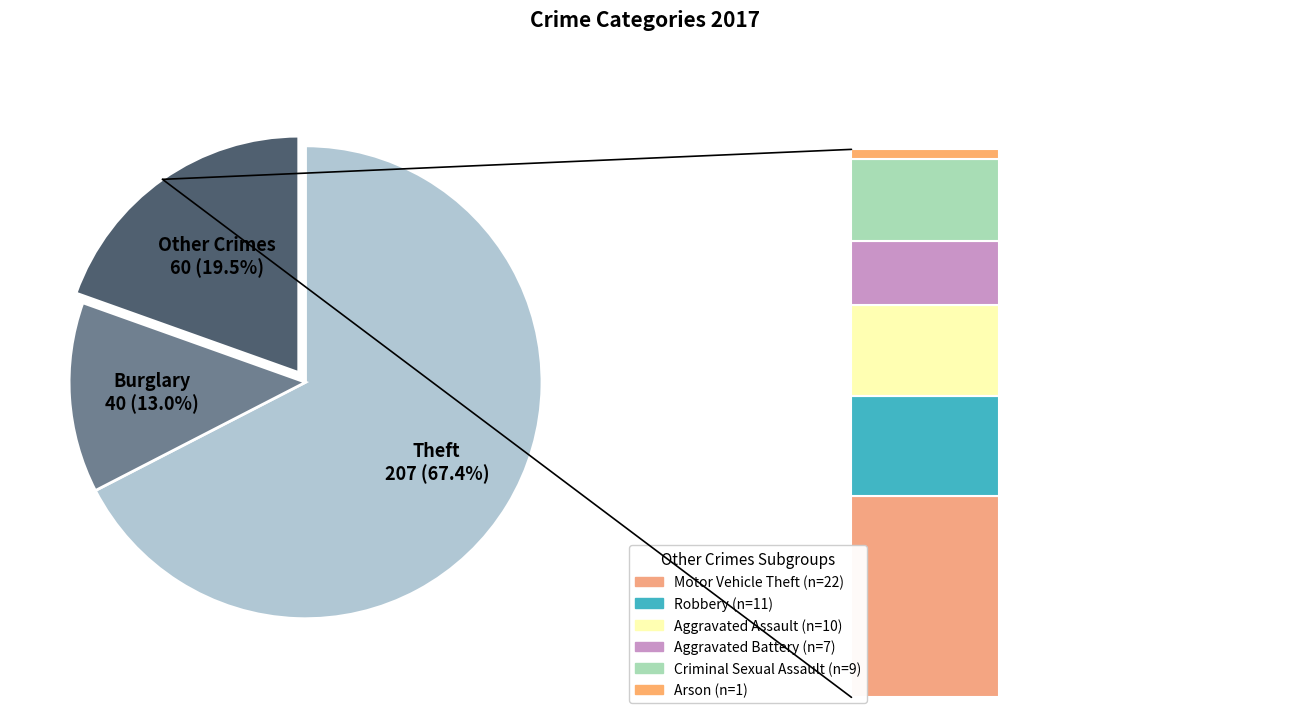

Is there a majority slice in this chart?

Yes